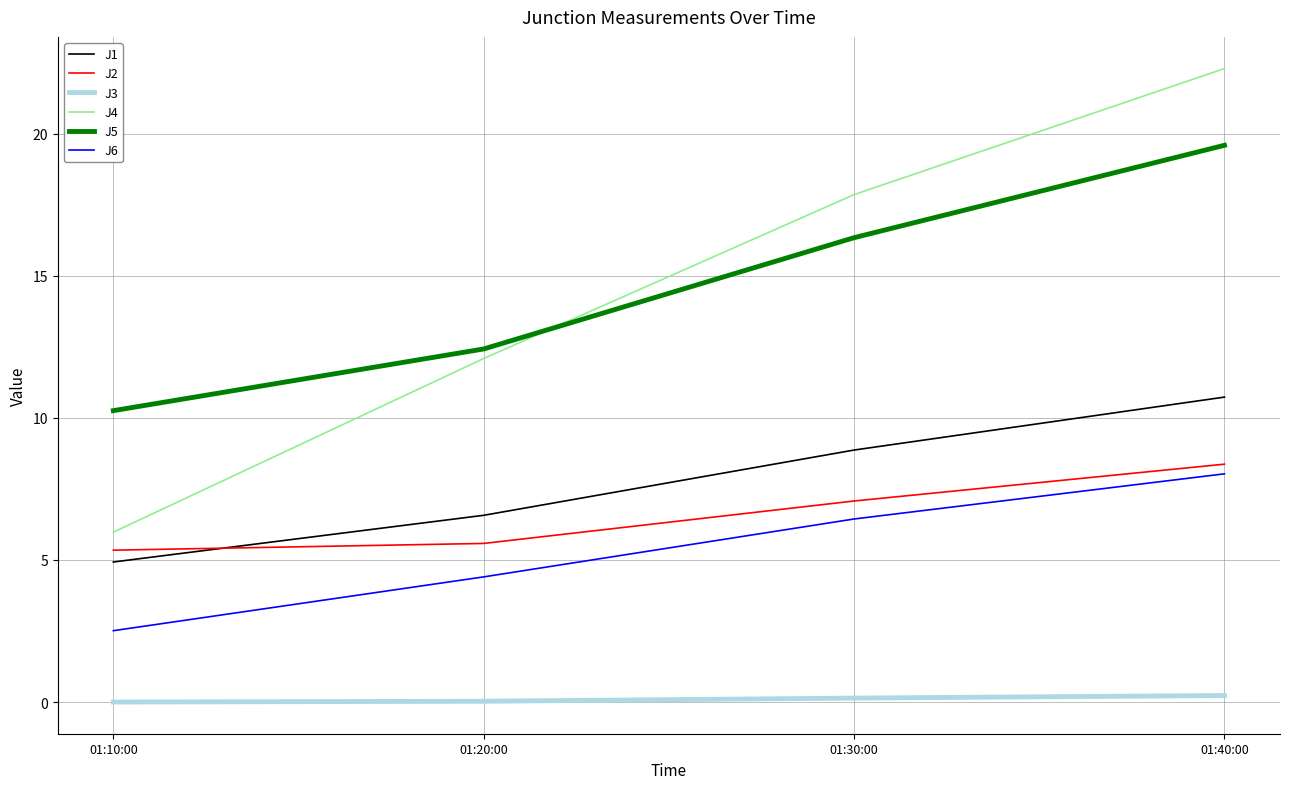

Where does the J6 series first go above 6?

01:30:00